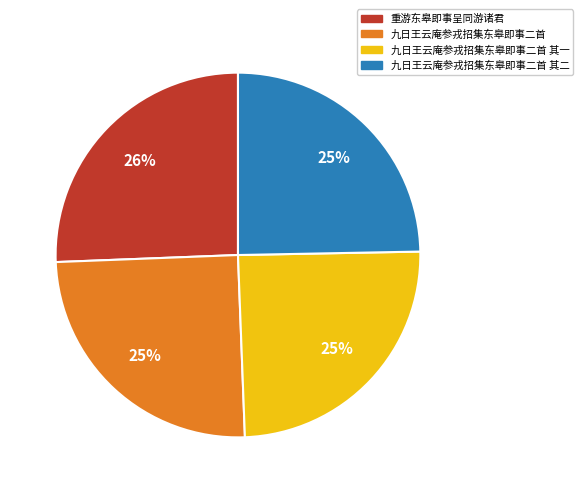

Does any single category account for the majority?

No